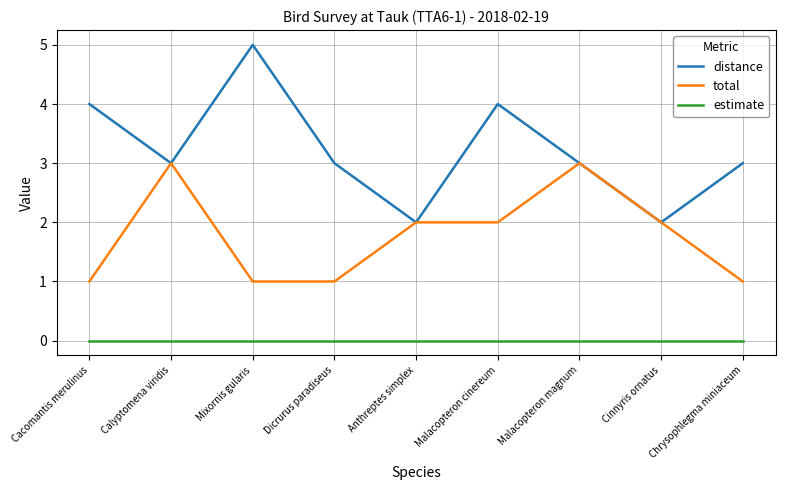

How many distinct data groups are displayed?

3